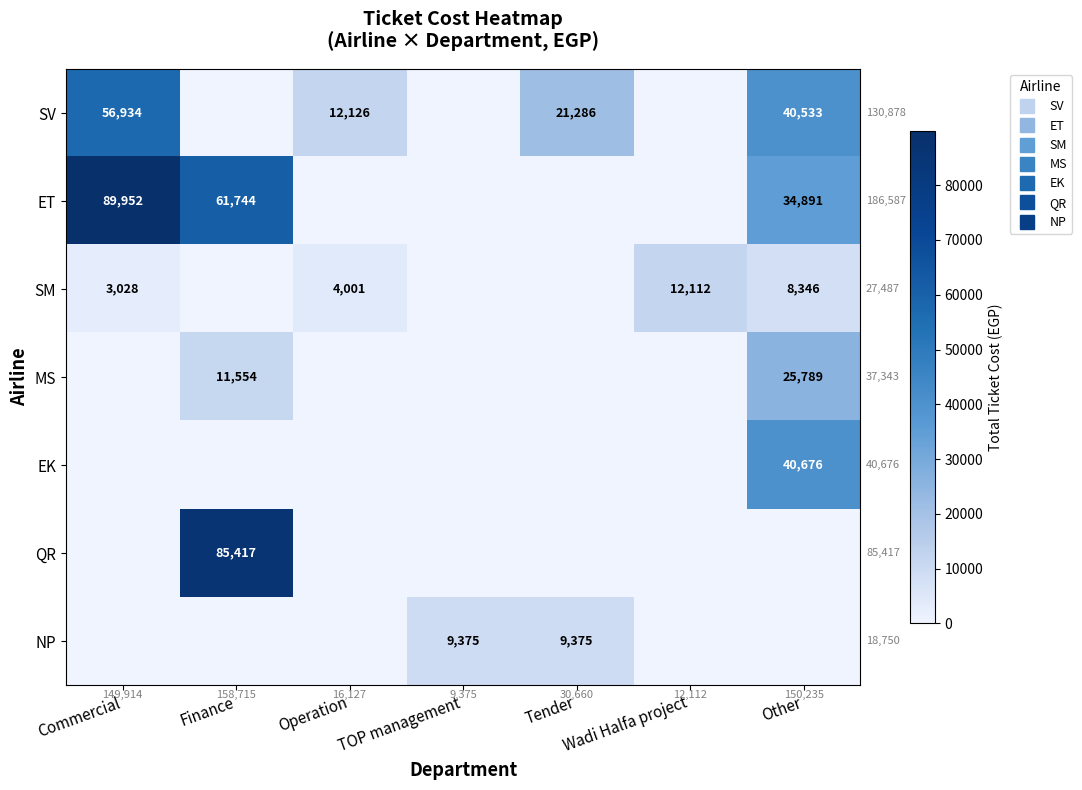

What is the sum of all SV values?

130878.4